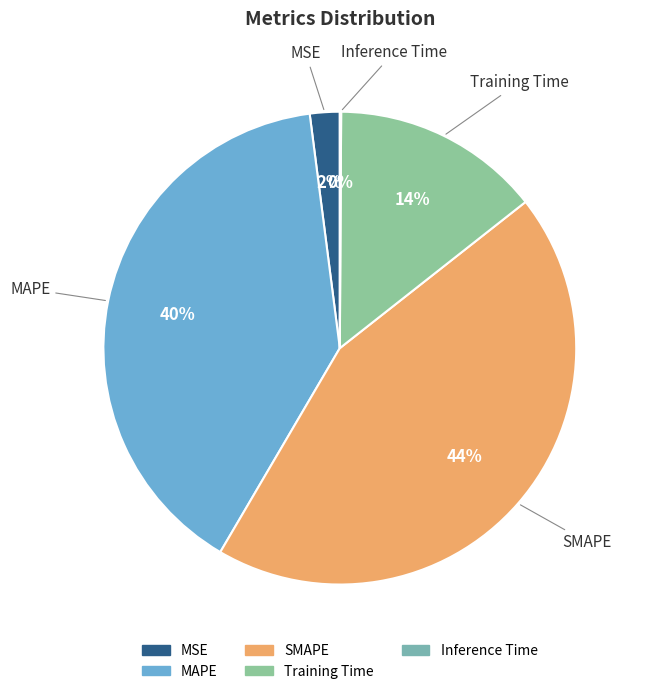

True or false: MAPE accounts for 31% of the total.

False